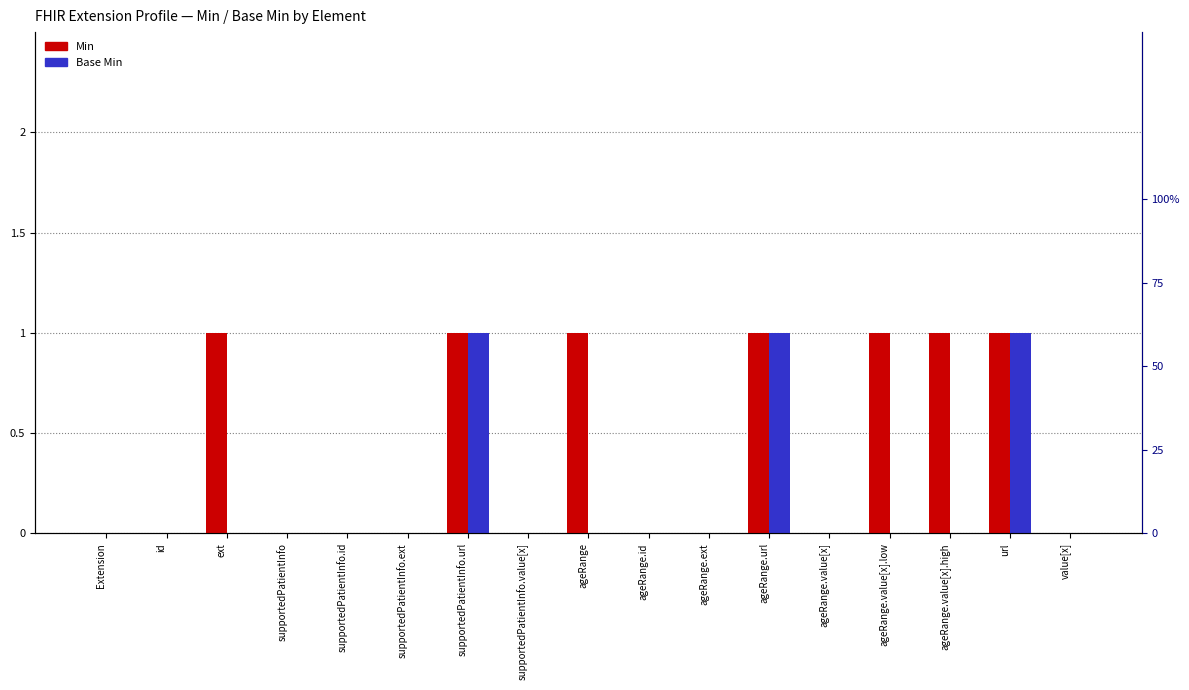

The value of Min at ageRange.value[x].low is 1. True or false?

True